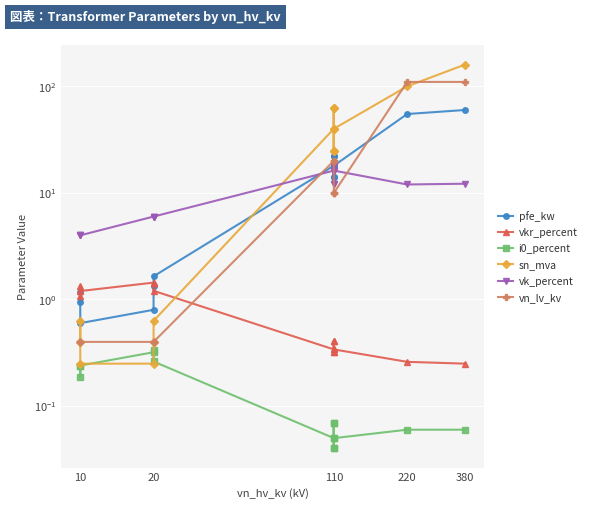

Reading left to right, list all the values displayed in this chart.

pfe_kw: 0.9	1.2	0.6	0.8	1.4	1.6	18.0	22.0	14.0	22.0	14.0	18.0	55.0	60.0
vkr_percent: 1.3	1.1	1.2	1.4	1.4	1.2	0.3	0.3	0.4	0.3	0.4	0.3	0.3	0.2
i0_percent: 0.2	0.2	0.2	0.3	0.3	0.3	0.1	0.0	0.1	0.0	0.1	0.1	0.1	0.1
sn_mva: 0.4	0.6	0.2	0.2	0.4	0.6	40.0	63.0	25.0	63.0	25.0	40.0	100.0	160.0
vk_percent: 4.0	4.0	4.0	6.0	6.0	6.0	16.2	18.0	12.0	18.0	12.0	16.2	12.0	12.2
vn_lv_kv: 0.4	0.4	0.4	0.4	0.4	0.4	20.0	20.0	20.0	10.0	10.0	10.0	110.0	110.0